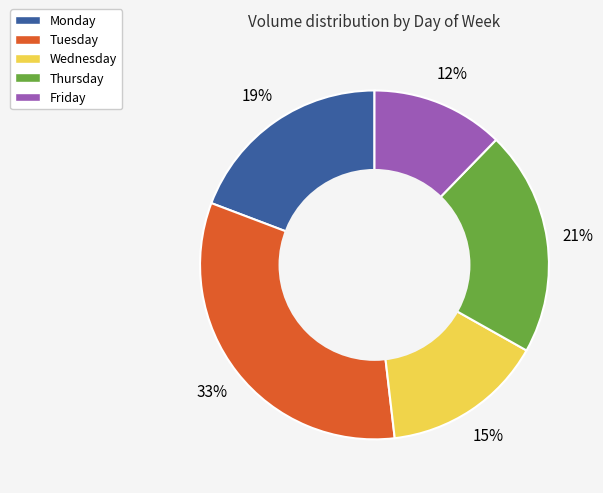

What is the ratio of the value at Tuesday to the value at Thursday?

1.6